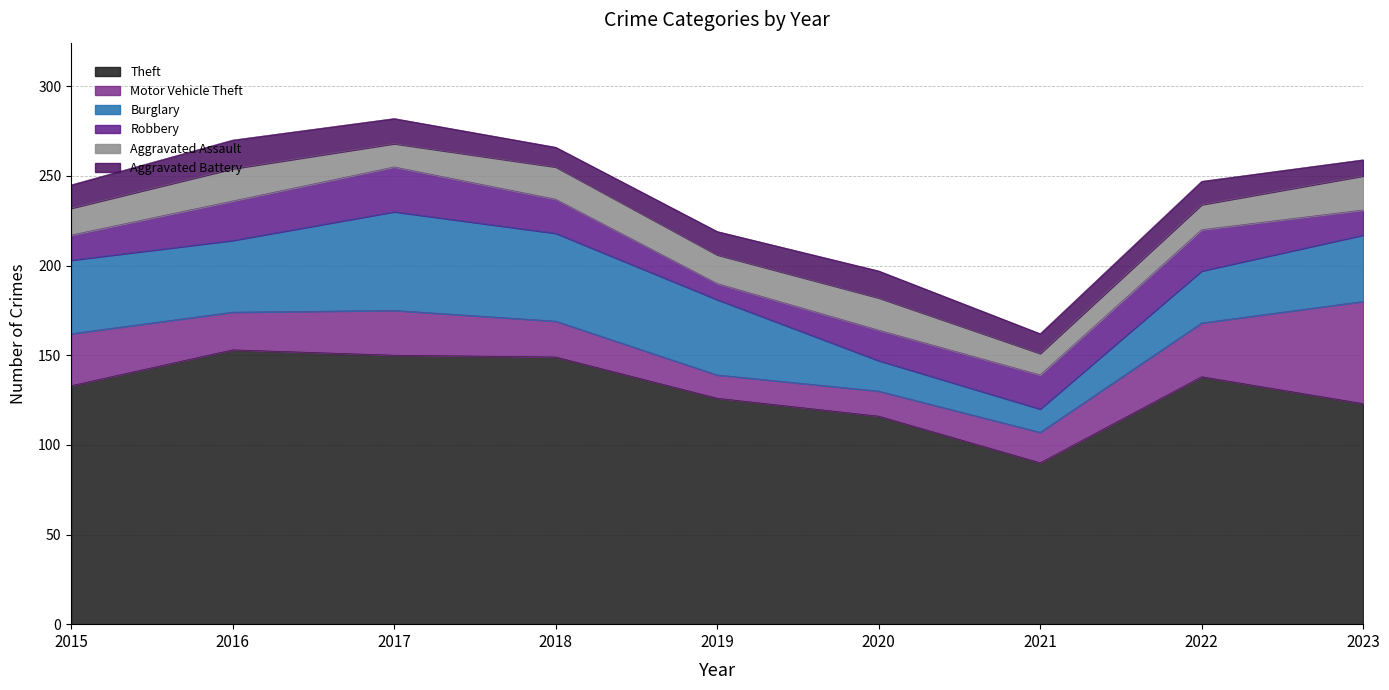

Where is Aggravated Assault nearest to the value 15?

2015